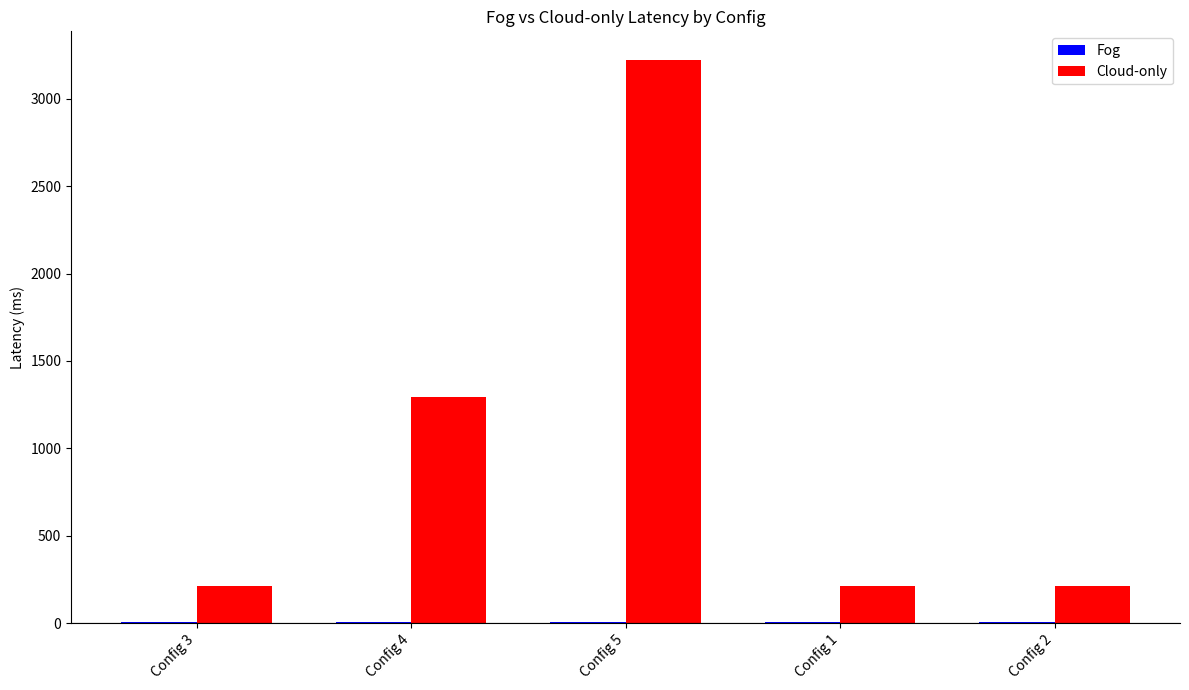

The value of Cloud-only at Config 1 is 99.1. True or false?

False